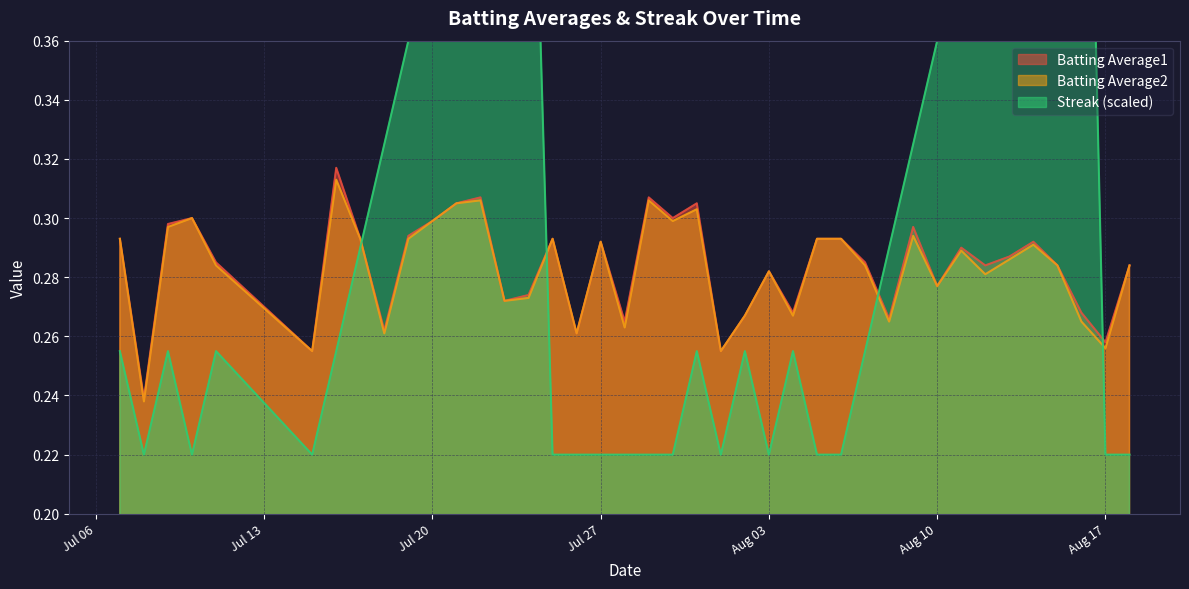

What are all the series names shown in the legend?

Batting Average1, Batting Average2, Streak